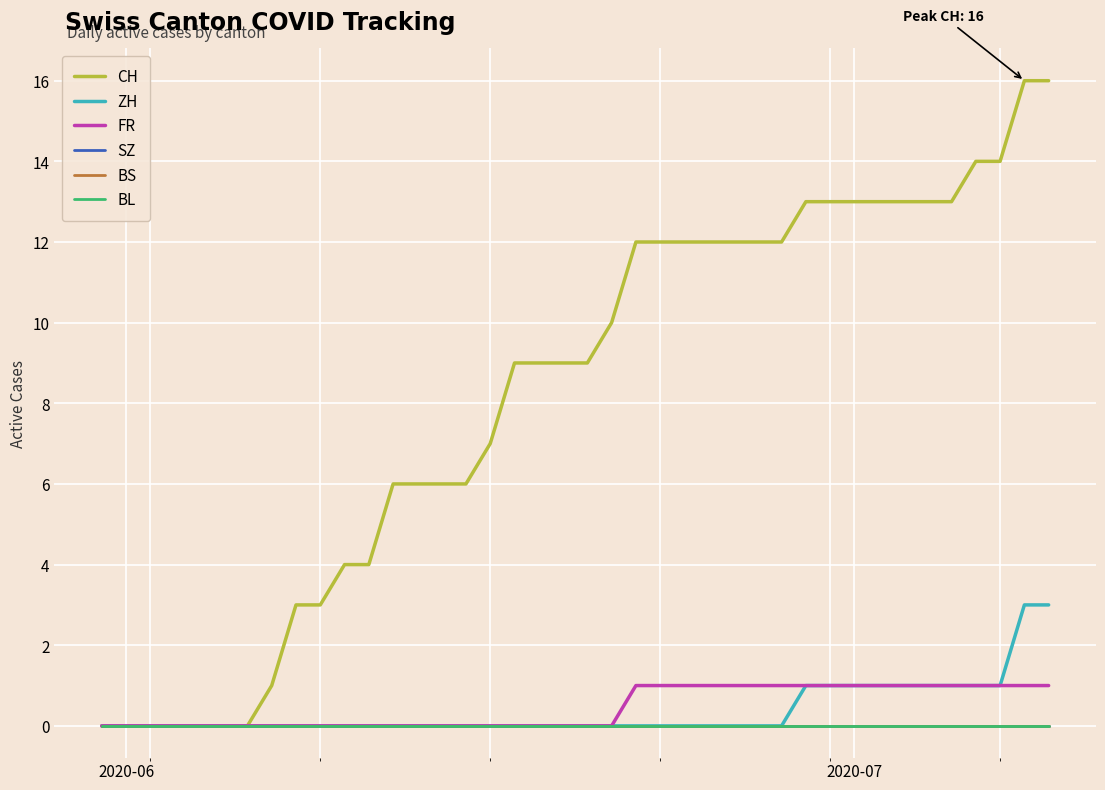

Does the chart display data point markers on the line(s)?

No